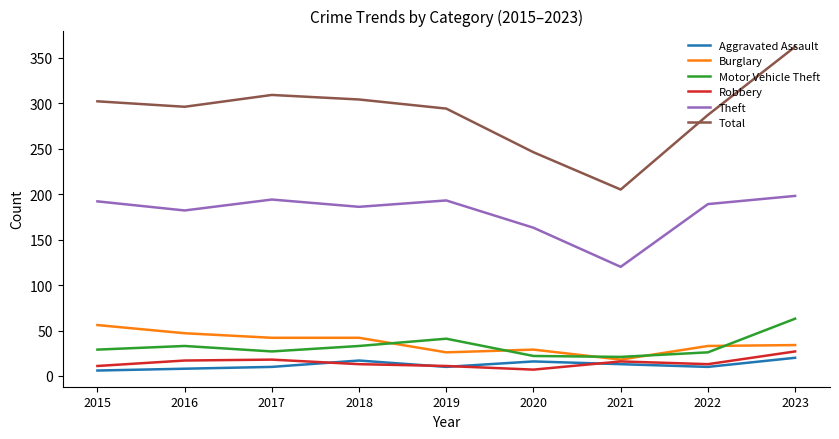

At which label is Theft closest to 159?

2020